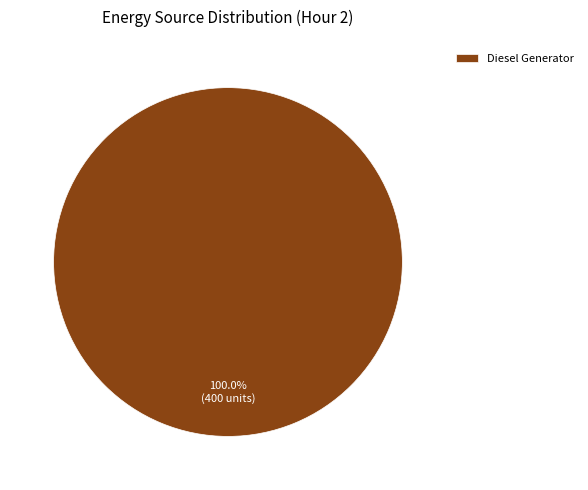

Rank the categories by value from lowest to highest.

Diesel Generator